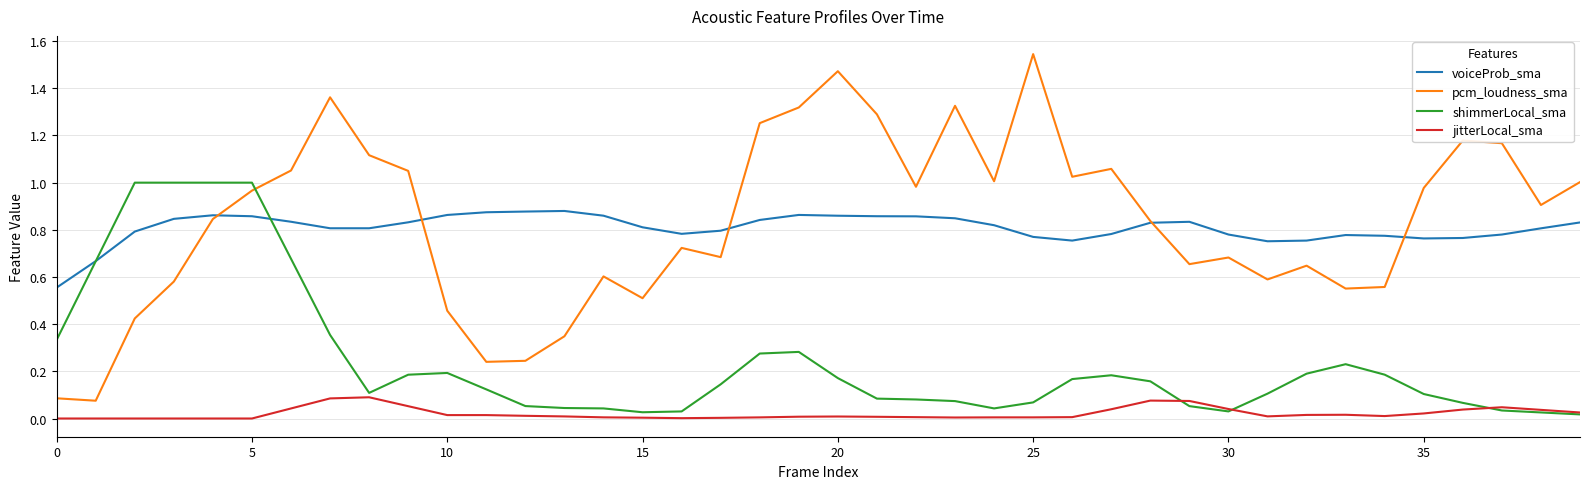

Which series has the largest range (max minus min)?

pcm_loudness_sma